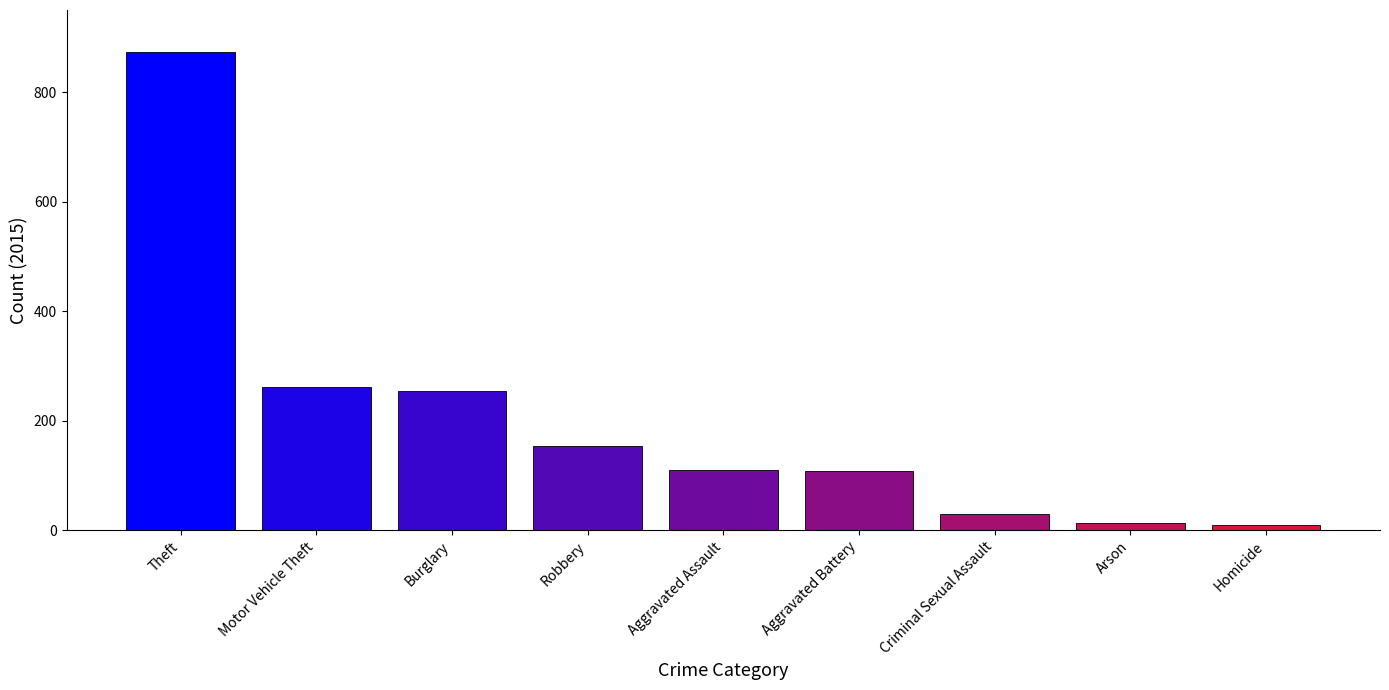

What is the maximum value shown in the chart?

874